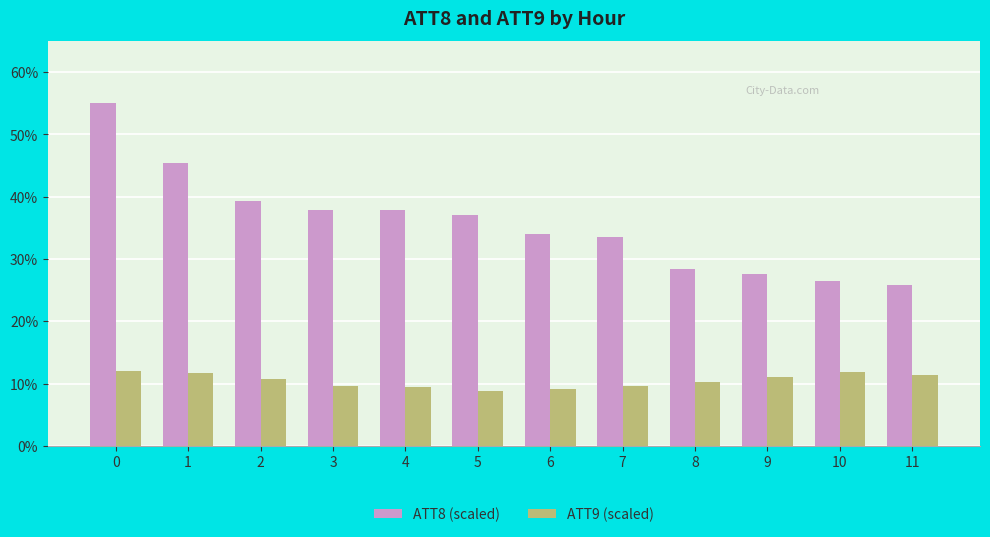

What is the sum of the ATT9 (scaled) values at 2 and 9?

21.7